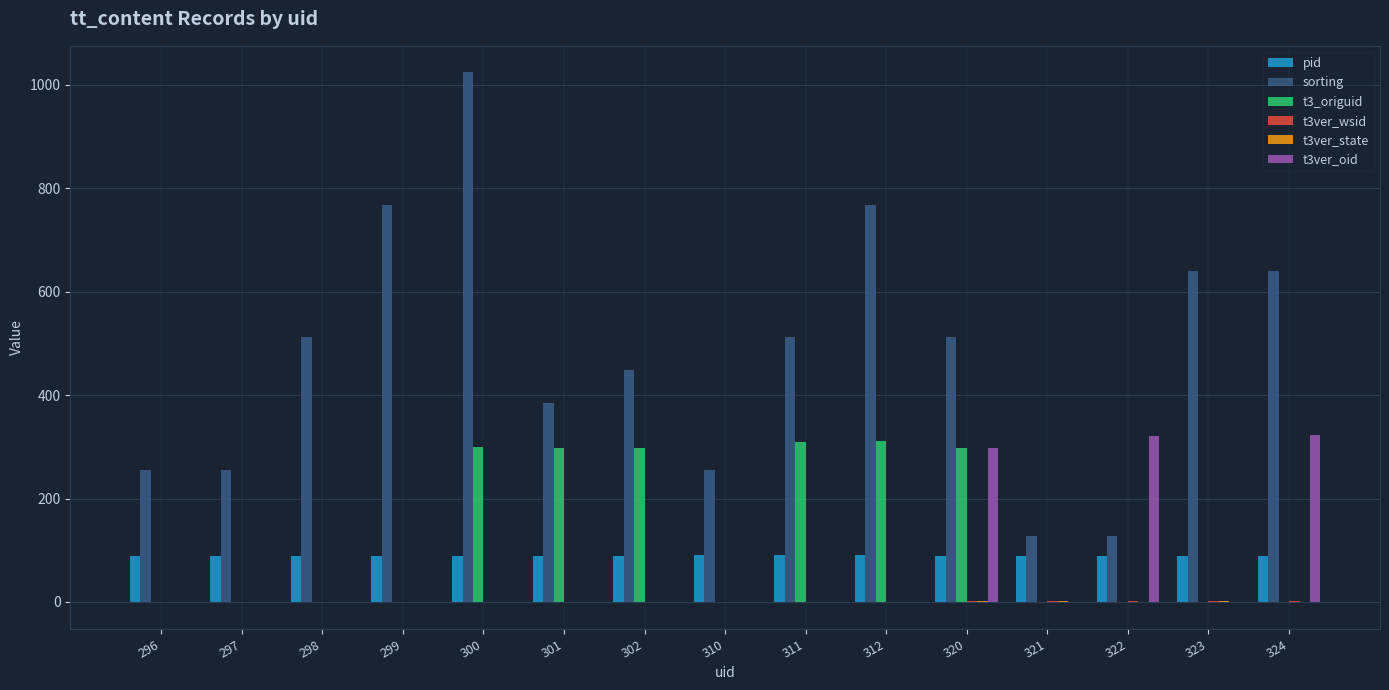

What is the average value of the t3_origuid series?

121